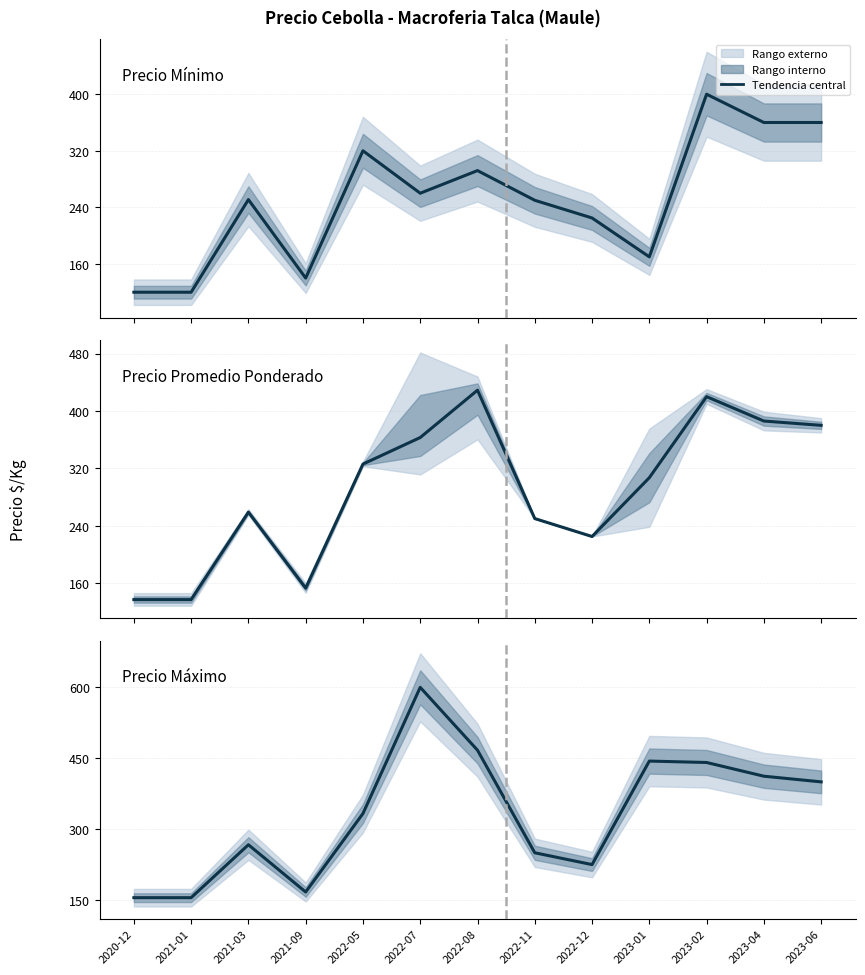

What is the maximum value for Precio Promedio Ponderado?

429